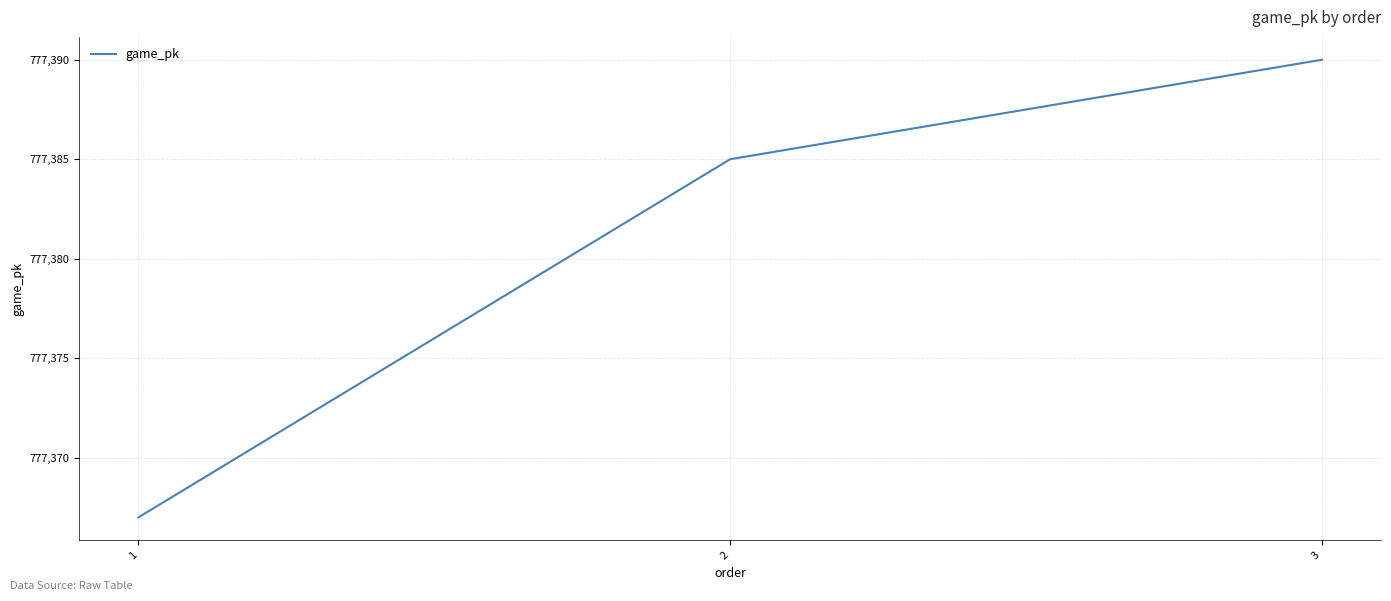

At which category does the chart reach its peak across all series?

3